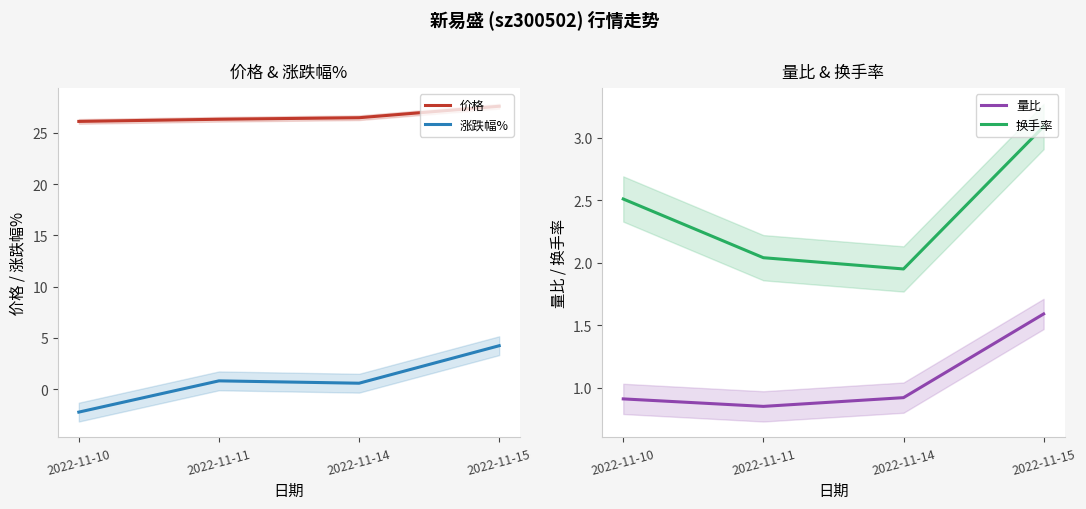

The 量比 series shows 0.9 at 2022-11-14. True or false?

True